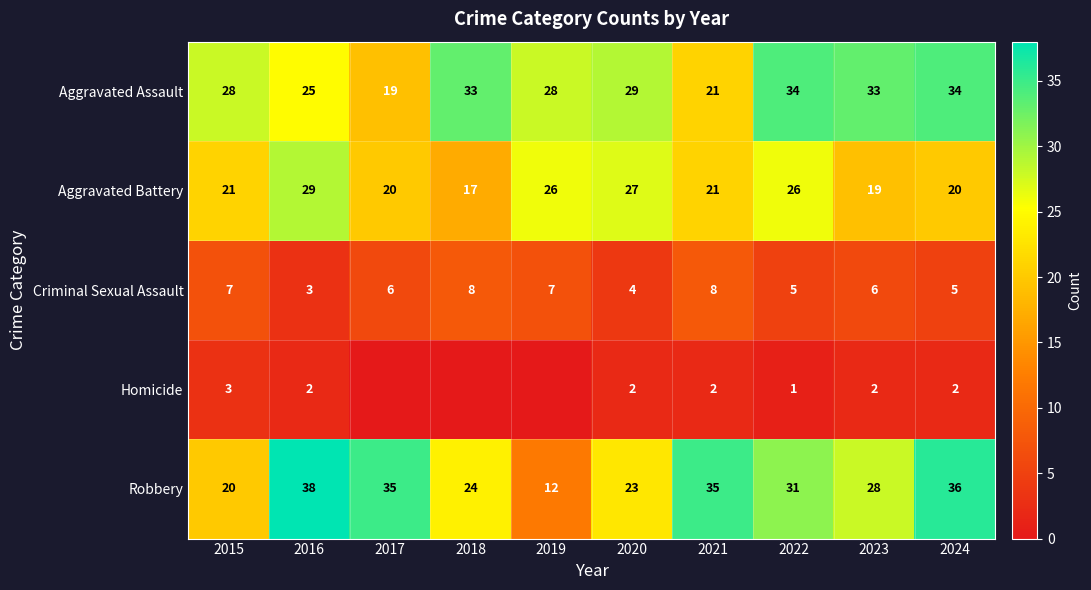

What is the total value across all series at 2021?

87